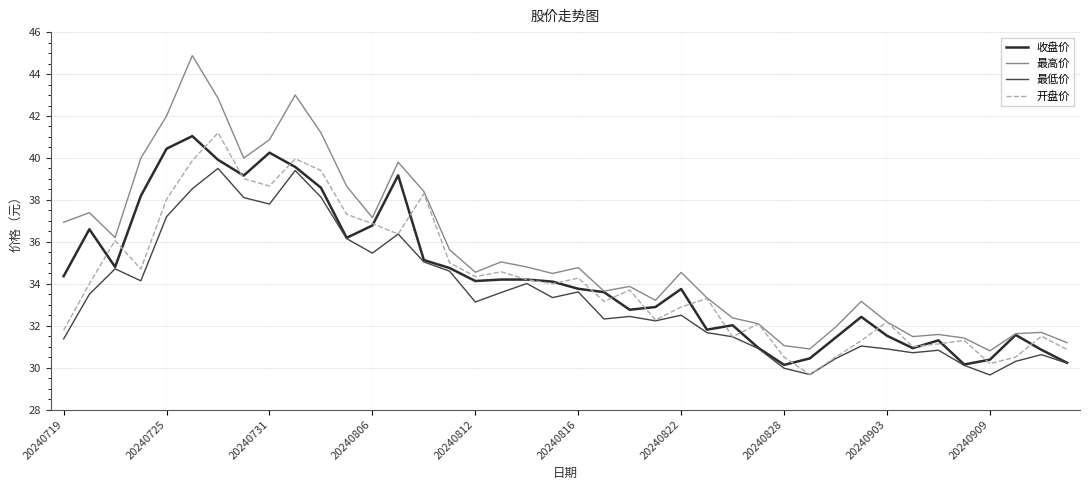

True or false: 最高价 and 最低价 cross at least once.

False